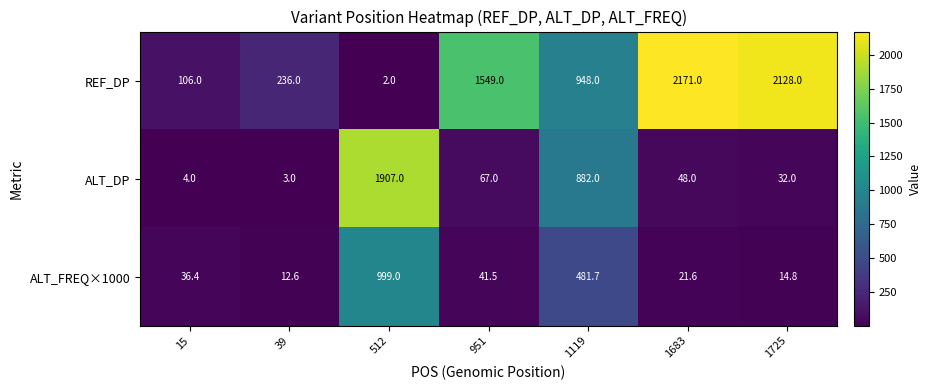

Reading left to right, extract all data points from this chart.

REF_DP: 15=106.0	39=236.0	512=2.0	951=1549.0	1119=948.0	1683=2171.0	1725=2128.0
ALT_DP: 15=4.0	39=3.0	512=1907.0	951=67.0	1119=882.0	1683=48.0	1725=32.0
ALT_FREQ×1000: 15=36.4	39=12.6	512=999.0	951=41.5	1119=481.7	1683=21.6	1725=14.8